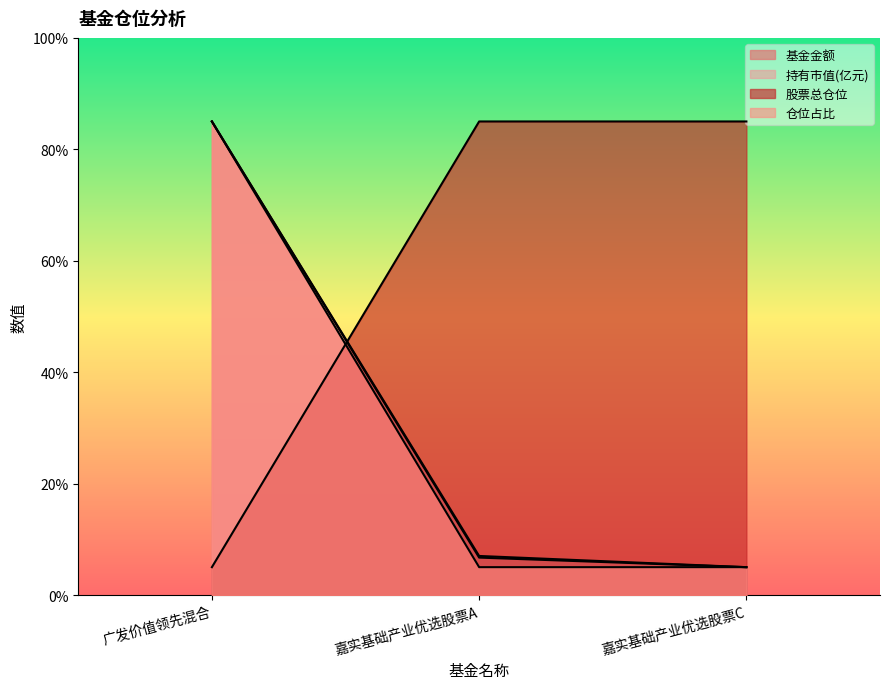

Which series has the largest total across all categories?

仓位占比